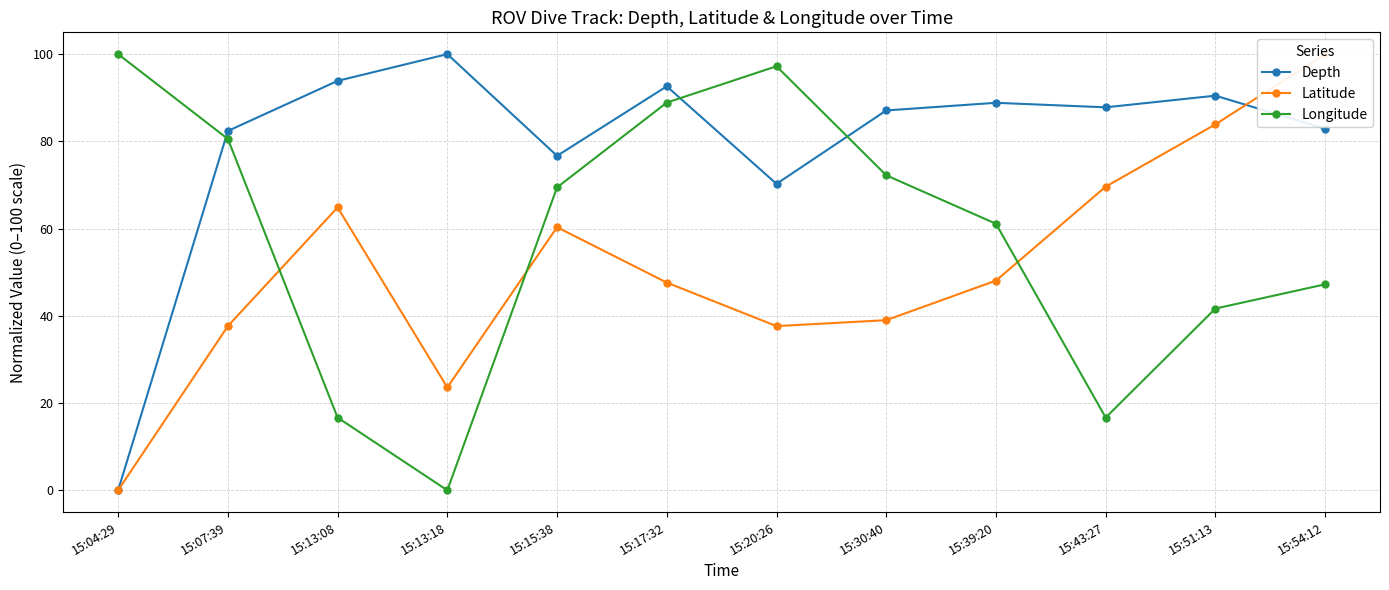

List the series in order of their peak value, lowest first.

Depth, Latitude, Longitude